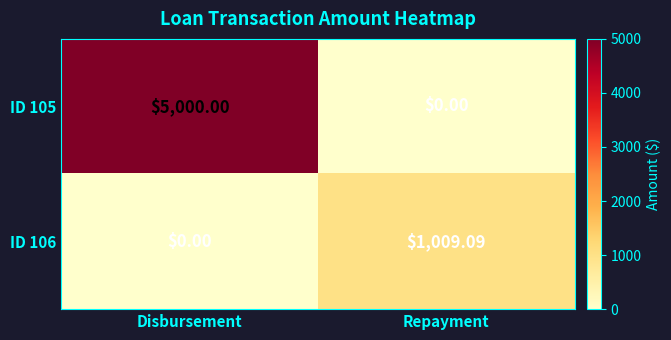

Rank the categories by ID 106 value from lowest to highest.

Disbursement, Repayment